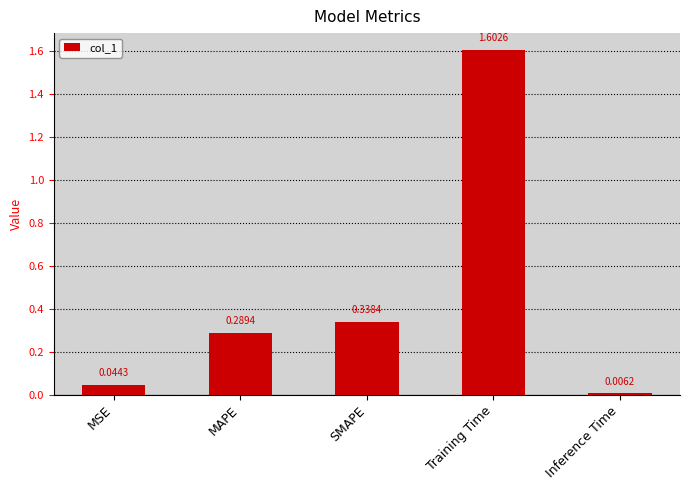

Which category has the lowest value across all series?

Inference Time